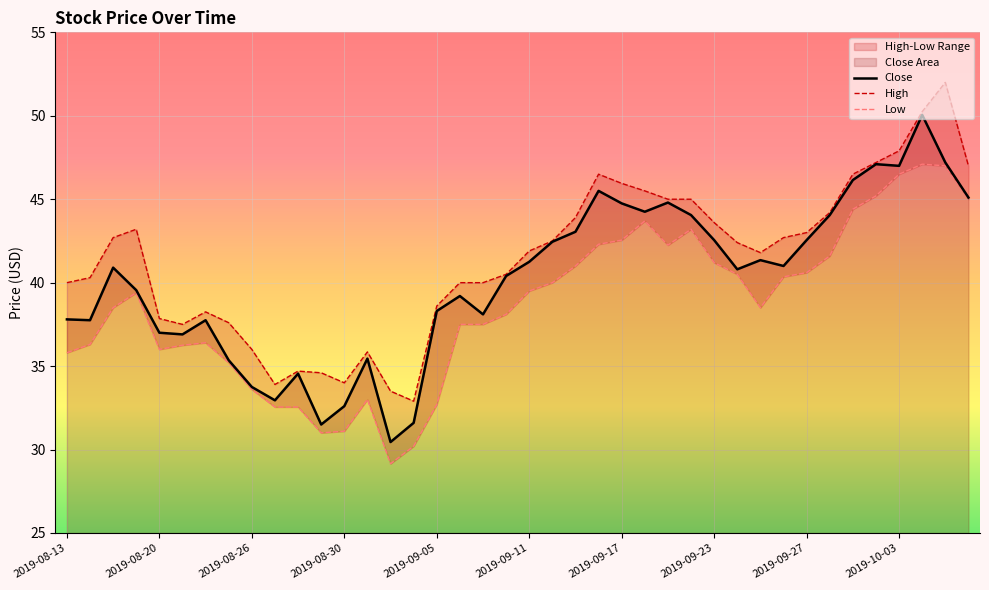

The value of Close at 2019-08-30 is 53.8. True or false?

False